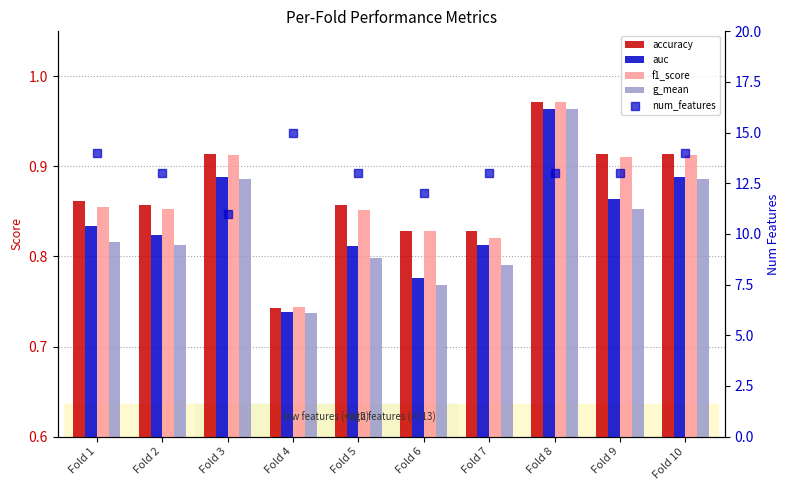

The value of auc at Fold 8 is 1.0. True or false?

True